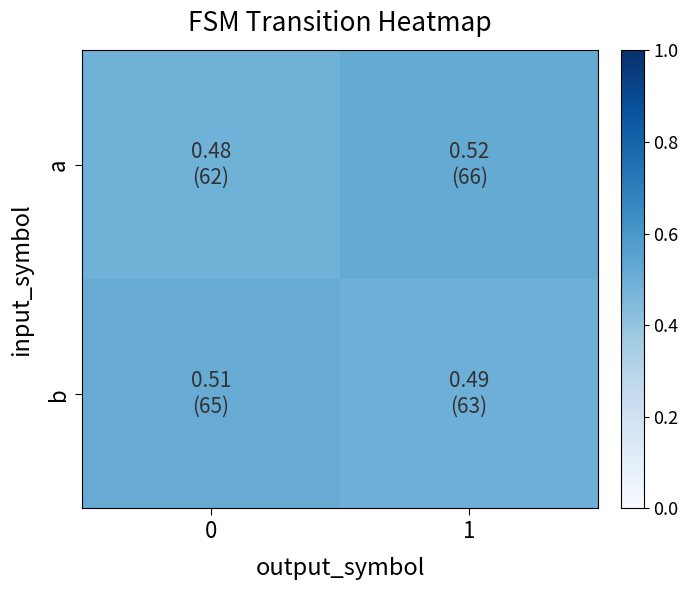

At 0, list the series in order from smallest to largest.

row_0, row_1